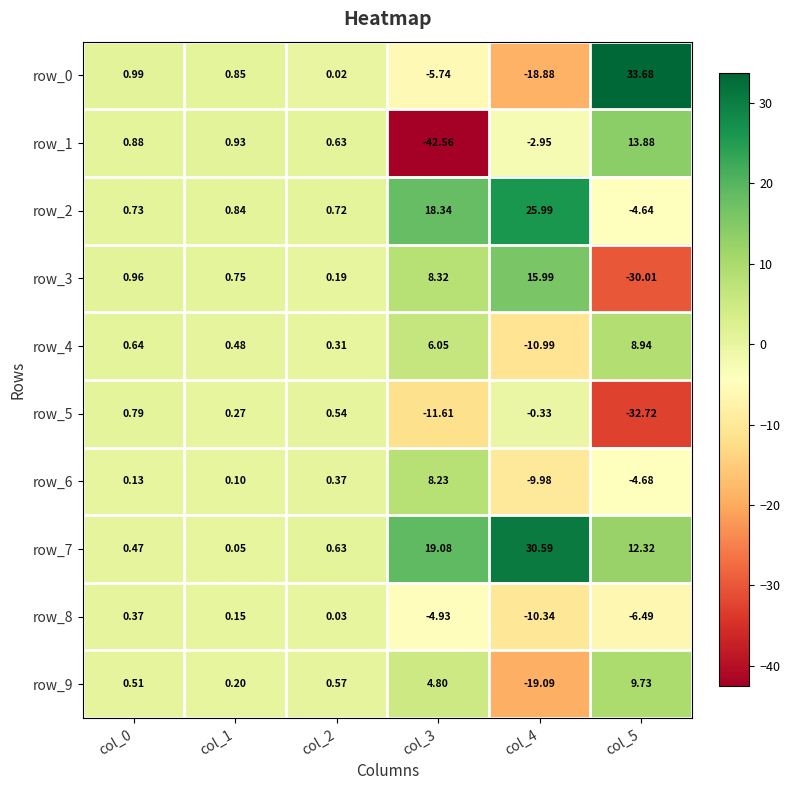

What is the highest value of the row_0 series?

33.7